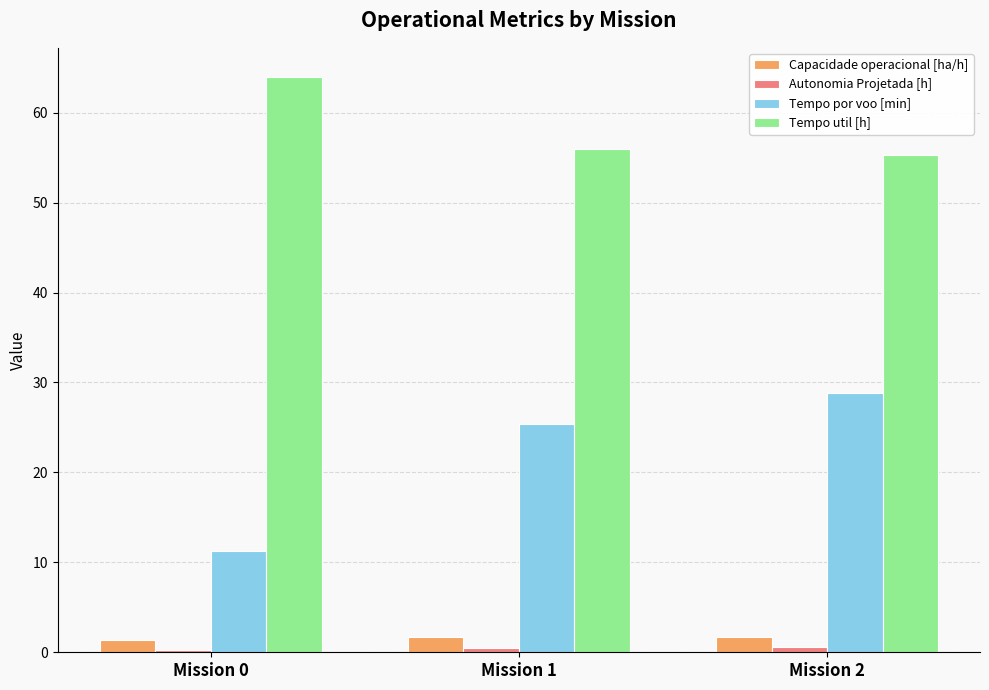

At which category is the sum across all series the highest?

Mission 2